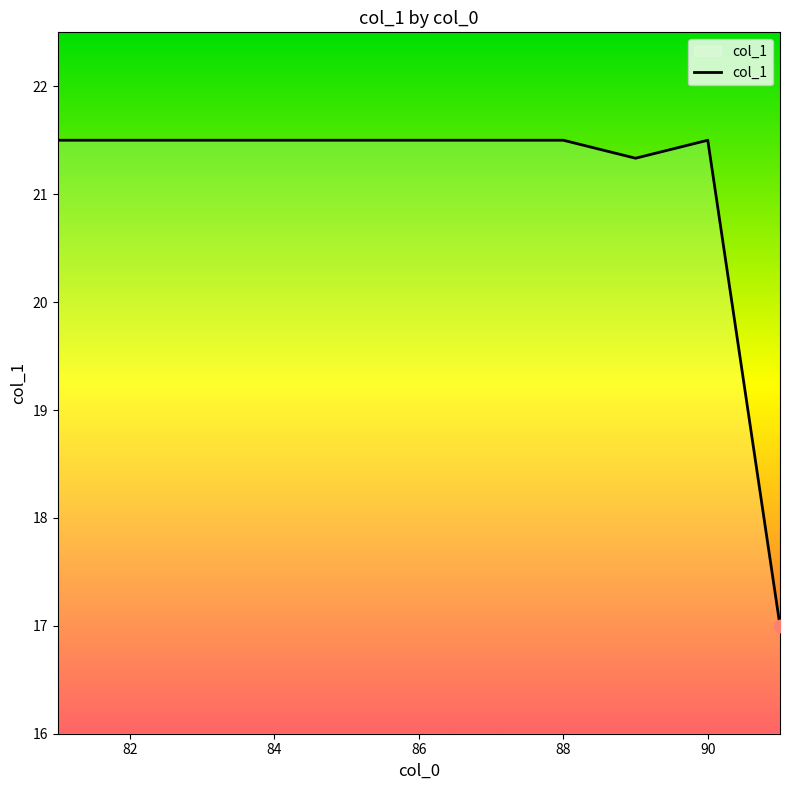

What is the minimum value shown in the chart?

17.0